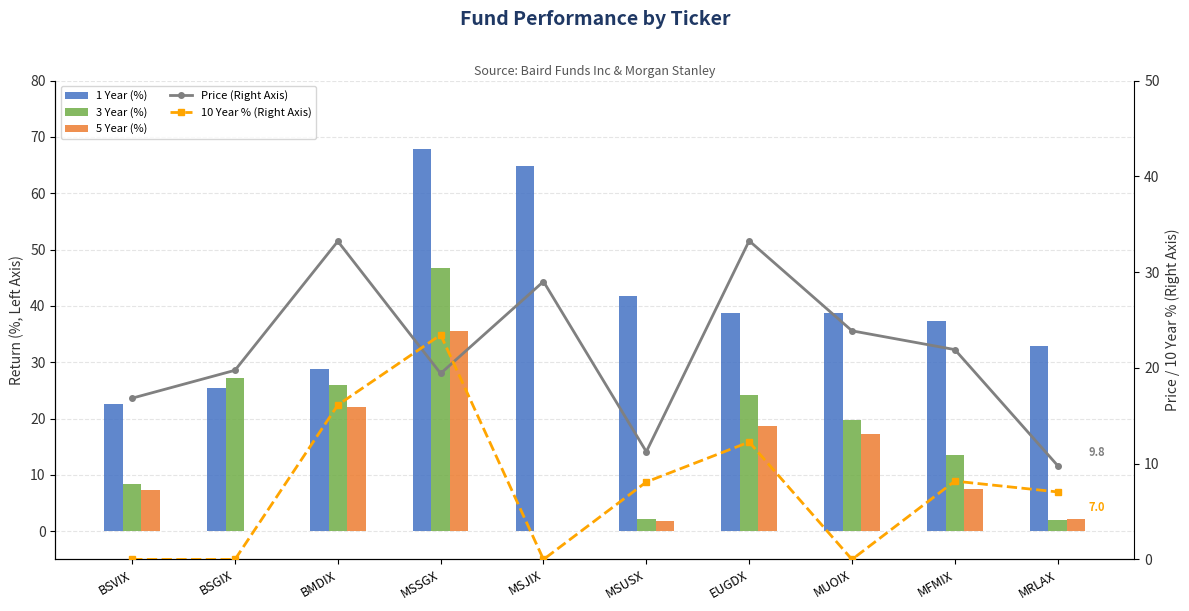

What are all the series names shown in the legend?

1 Year (%), 3 Year (%), 5 Year (%), Price (Right Axis), 10 Year % (Right Axis)